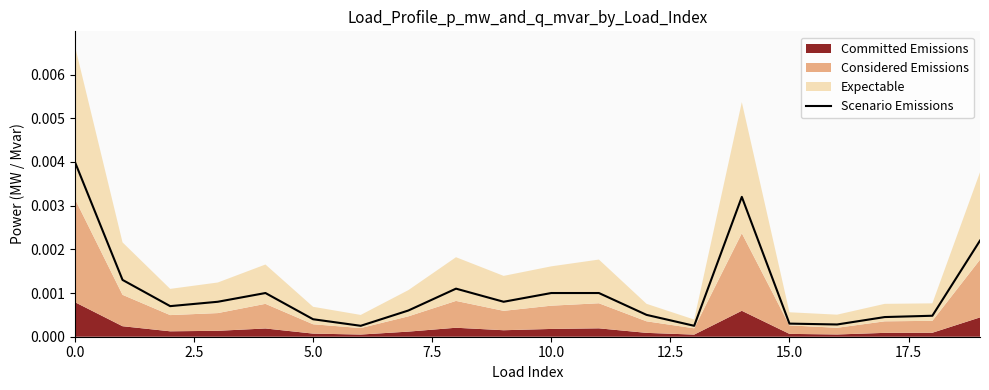

How many lines are shown in the chart?

1